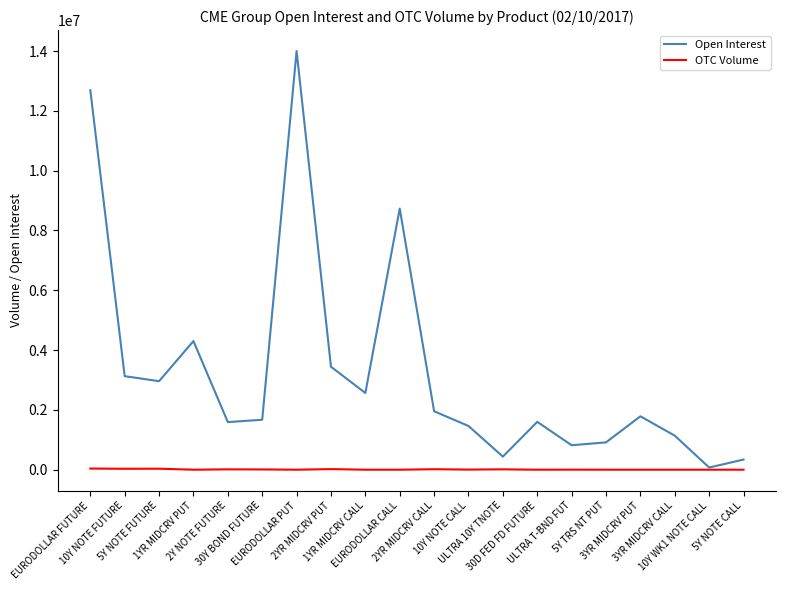

Is this an area chart (filled region under the line)?

No